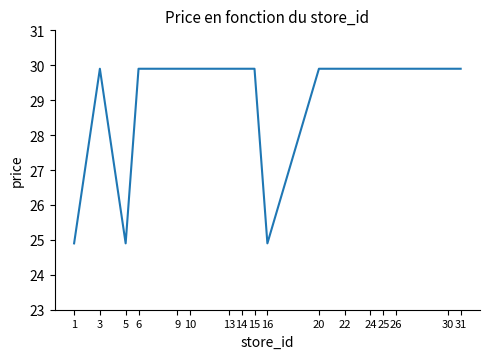

True or false: the data shows 16.1 at 1.

False